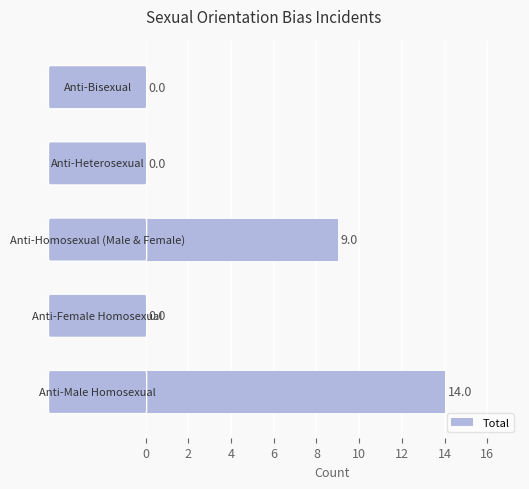

Are the bars grouped side by side (vs. stacked)?

No